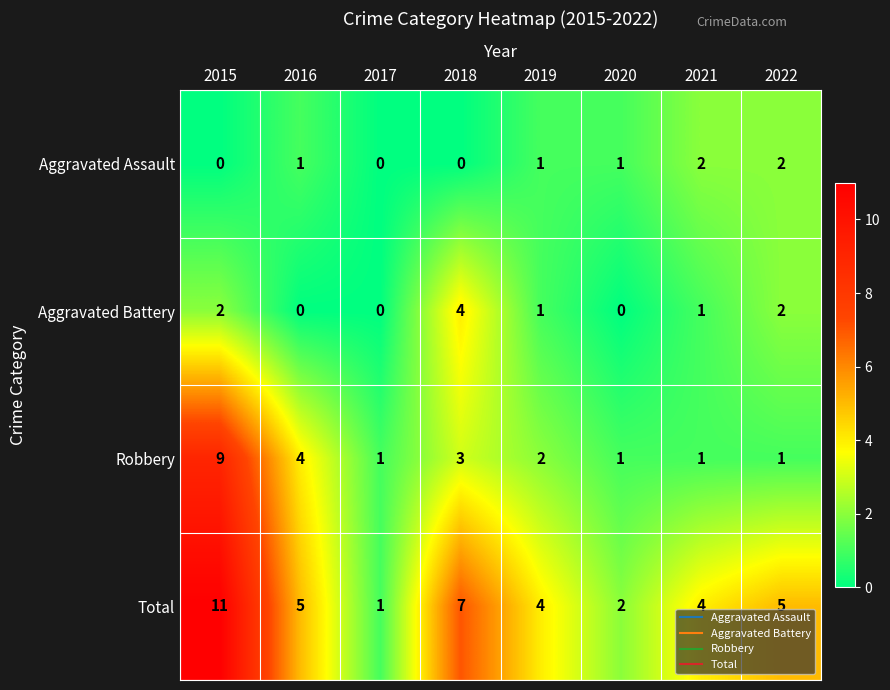

List the series in order of their peak value, highest first.

Total, Robbery, Aggravated Battery, Aggravated Assault